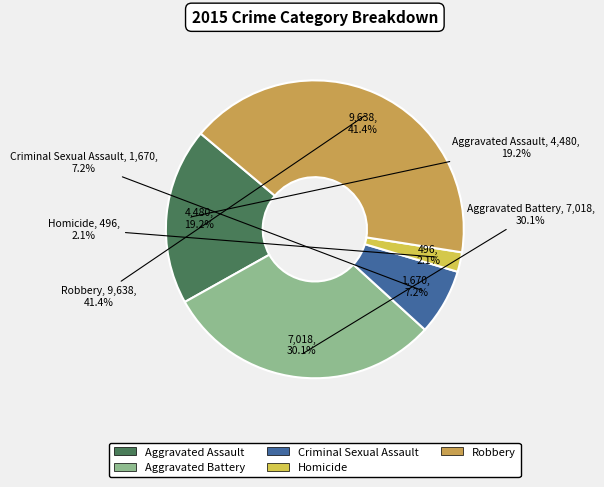

Is Aggravated Assault the majority of the pie?

No